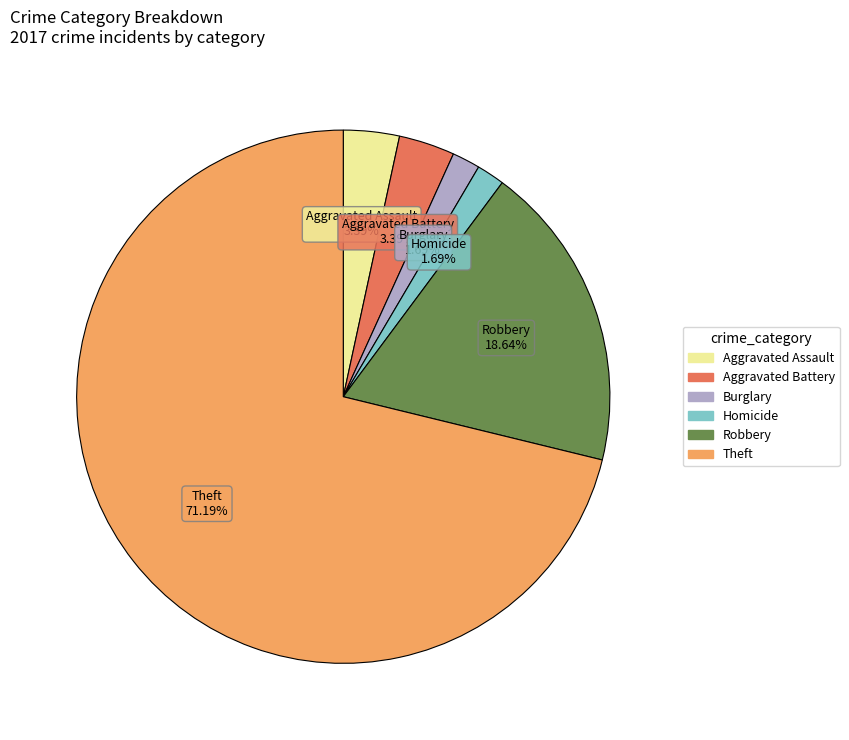

Is there any slice that represents more than half of the pie?

Yes